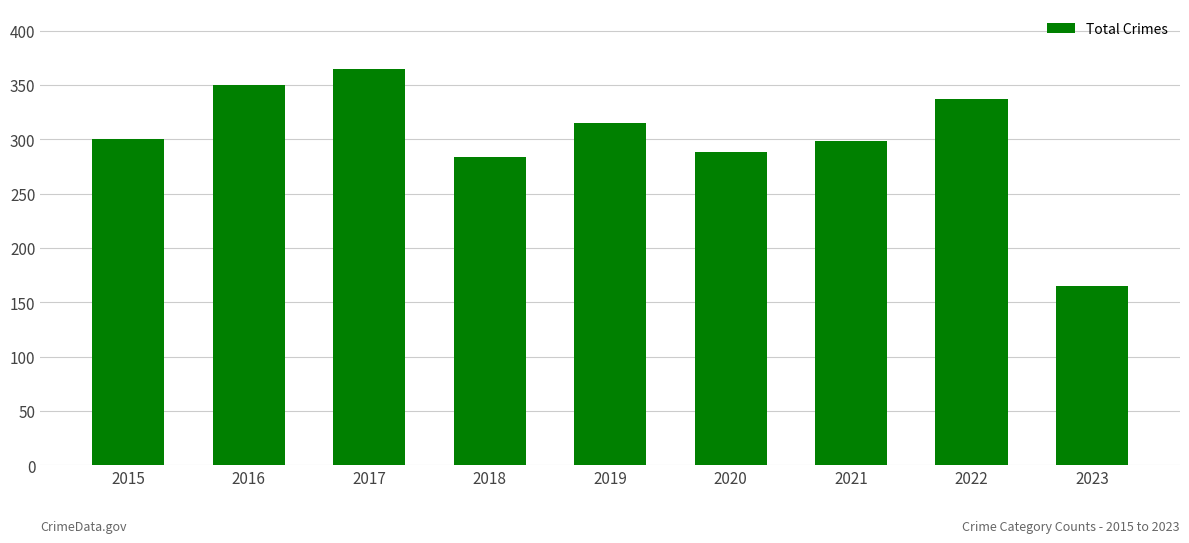

Reading left to right, what are all the values shown in this chart?

2015=300	2016=350	2017=365	2018=284	2019=315	2020=288	2021=298	2022=337	2023=165